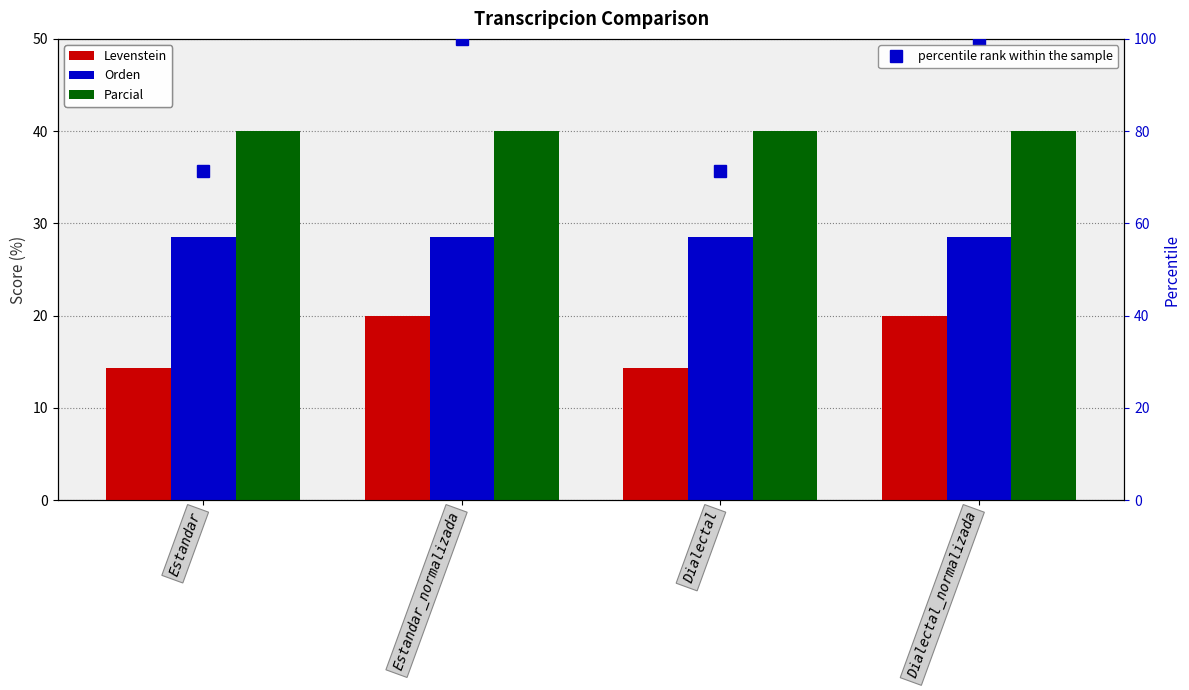

What is the label of the 3rd bar from the left?

Dialectal